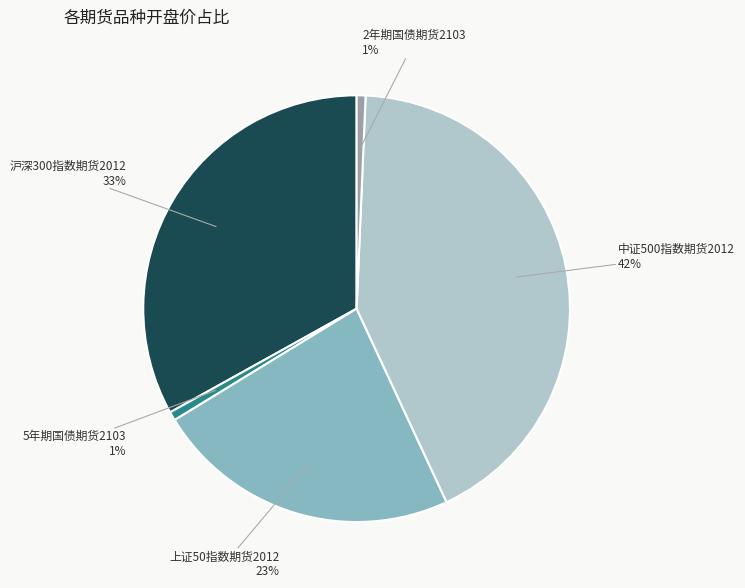

Is there a majority slice in this chart?

No